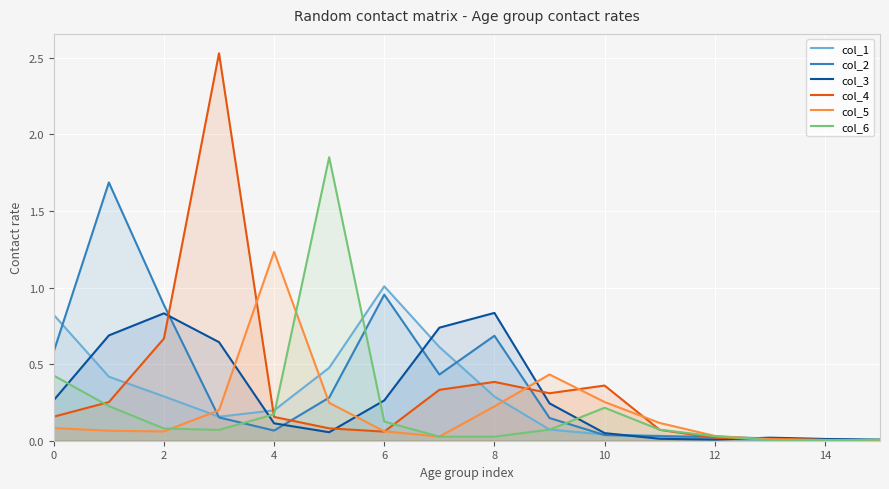

True or false: col_4 and col_5 intersect in this chart.

True